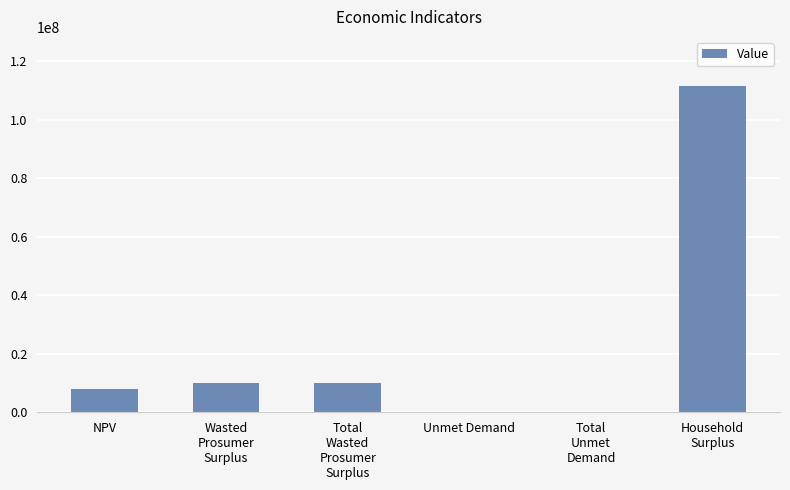

Reading left to right, what are all the values shown in this chart?

NPV=8133391.9	Wasted
Prosumer
Surplus=9902432.1	Total
Wasted
Prosumer
Surplus=9902432.1	Unmet Demand=83713.2	Total
Unmet
Demand=83713.2	Household
Surplus=111668543.3